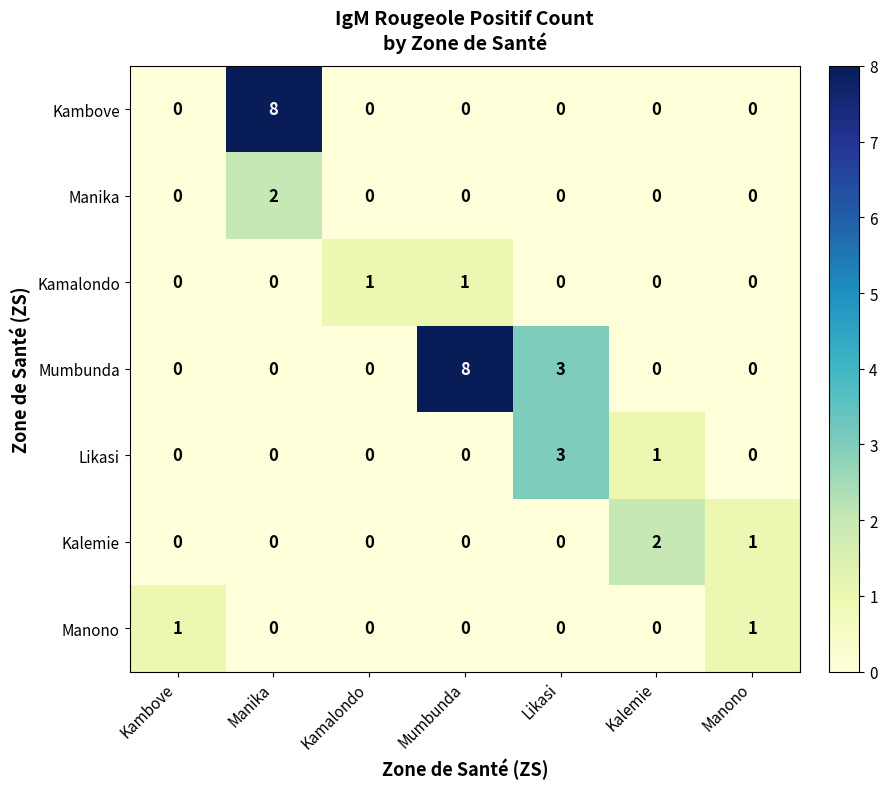

What is the maximum value for Likasi?

3